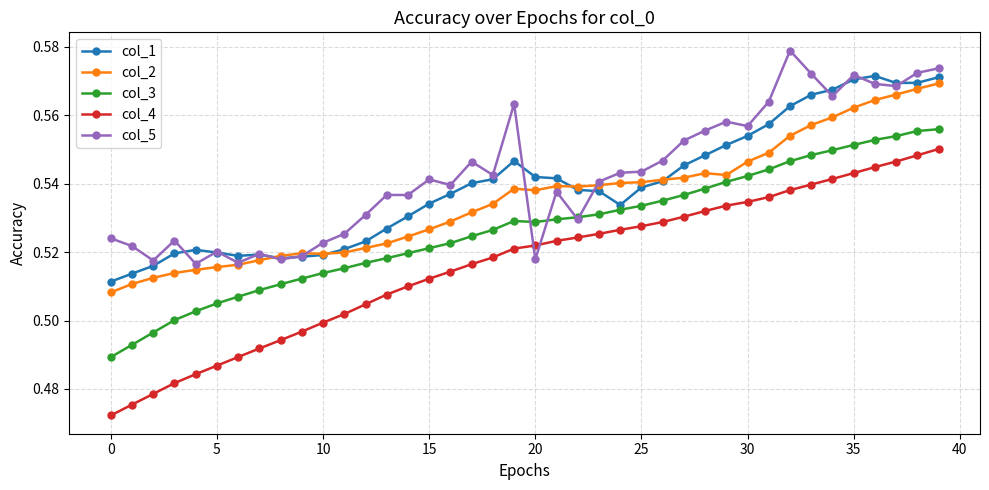

Which series has the largest range (max minus min)?

col_4